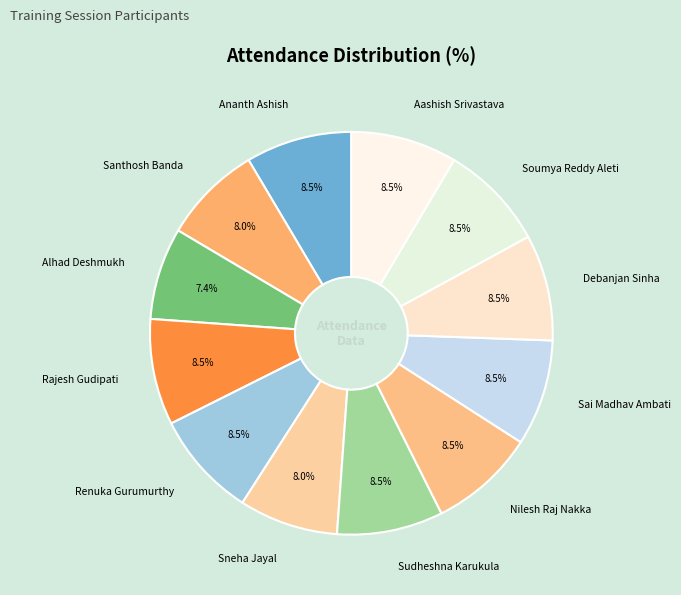

Is there any slice that represents more than half of the pie?

No